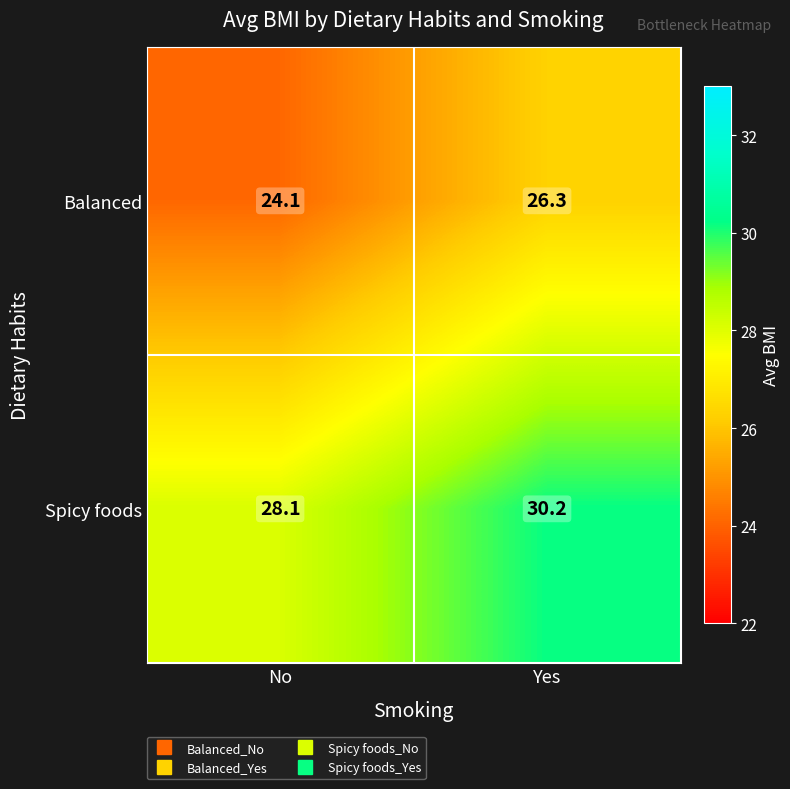

At which category is the sum across all series the highest?

Yes